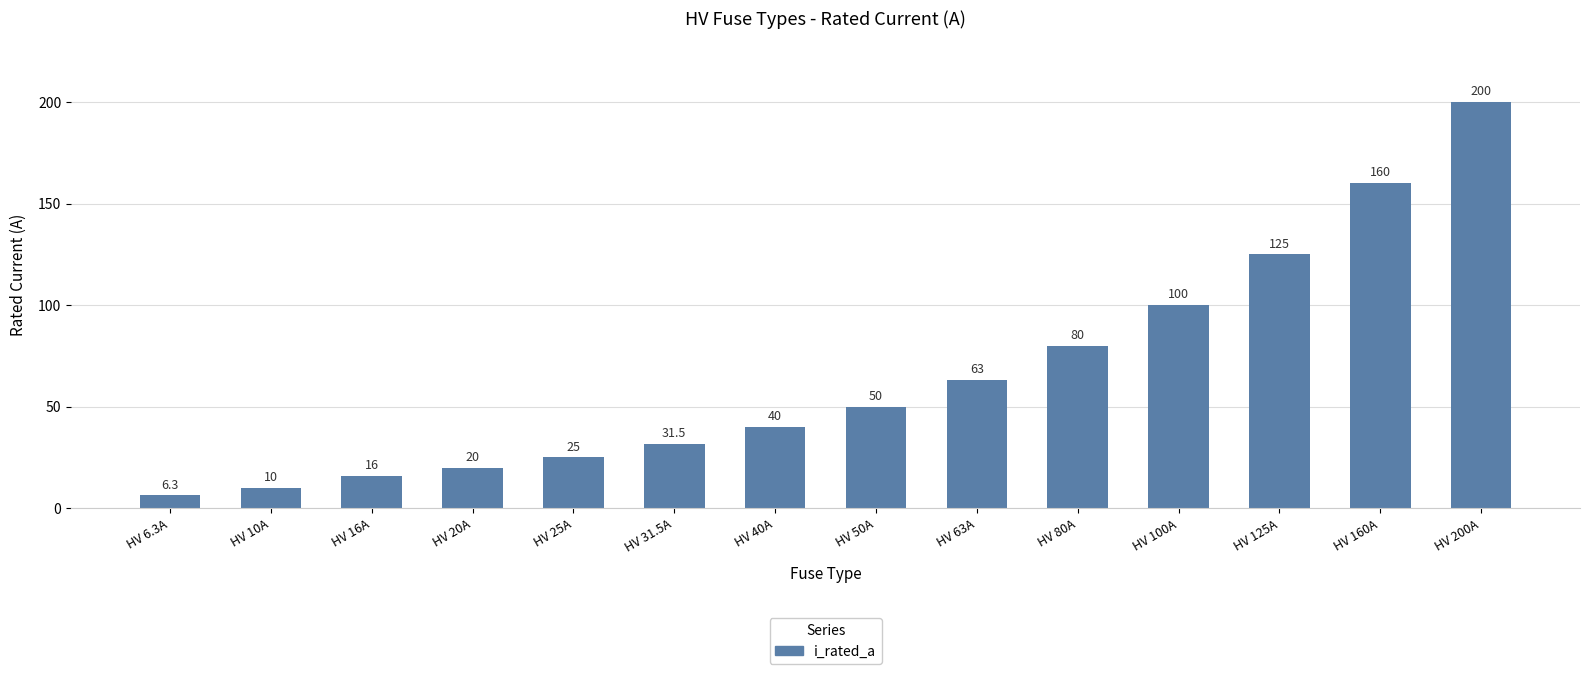

True or false: the data shows 29.2 at HV 20A.

False